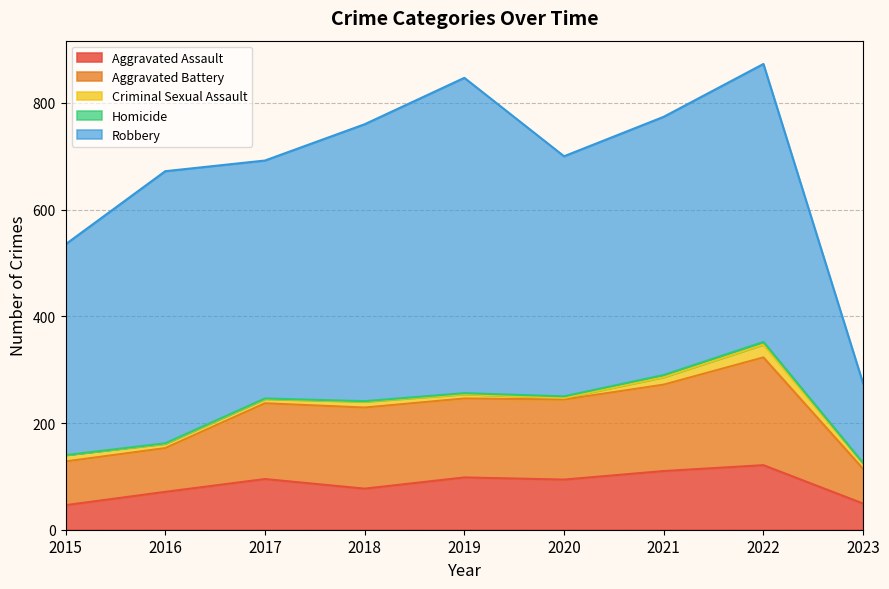

True or false: Robbery has more than 1 interior local peaks.

True